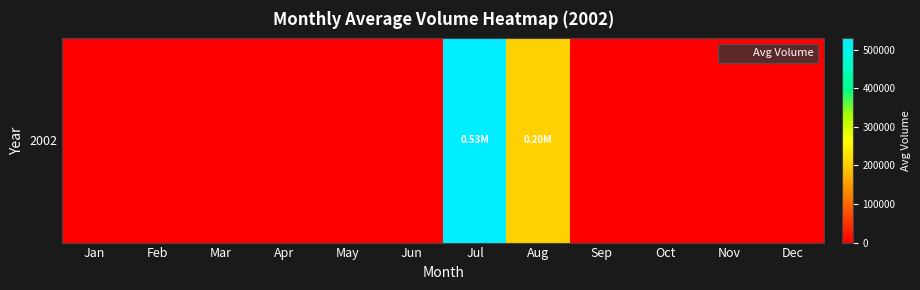

Which has a higher value, Feb or Aug?

Aug